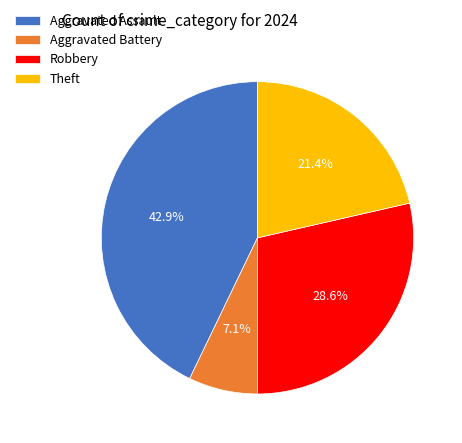

Which slice is the largest?

Aggravated Assault